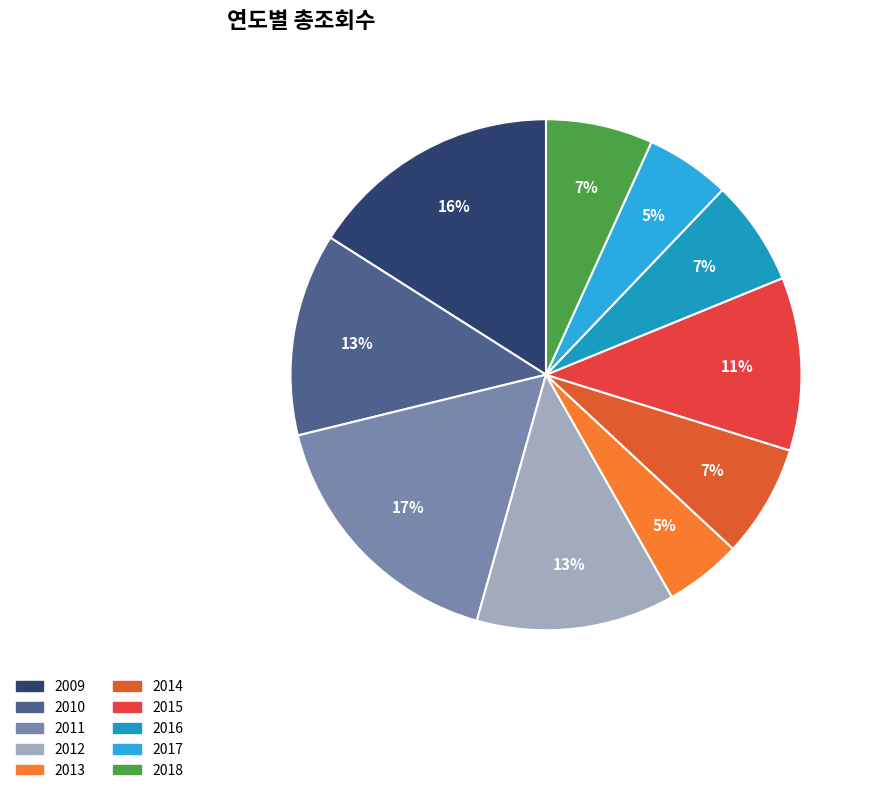

To the nearest percent, what percentage of the pie is 2014?

7%